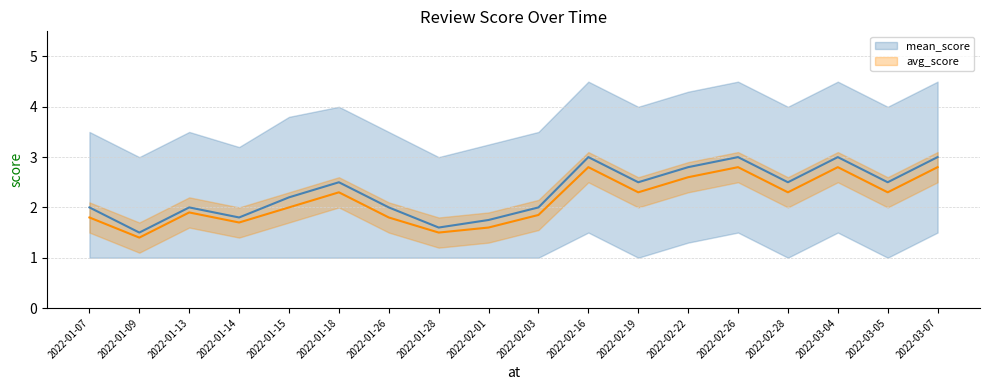

Where is the first local minimum for mean_score?

2022-01-09